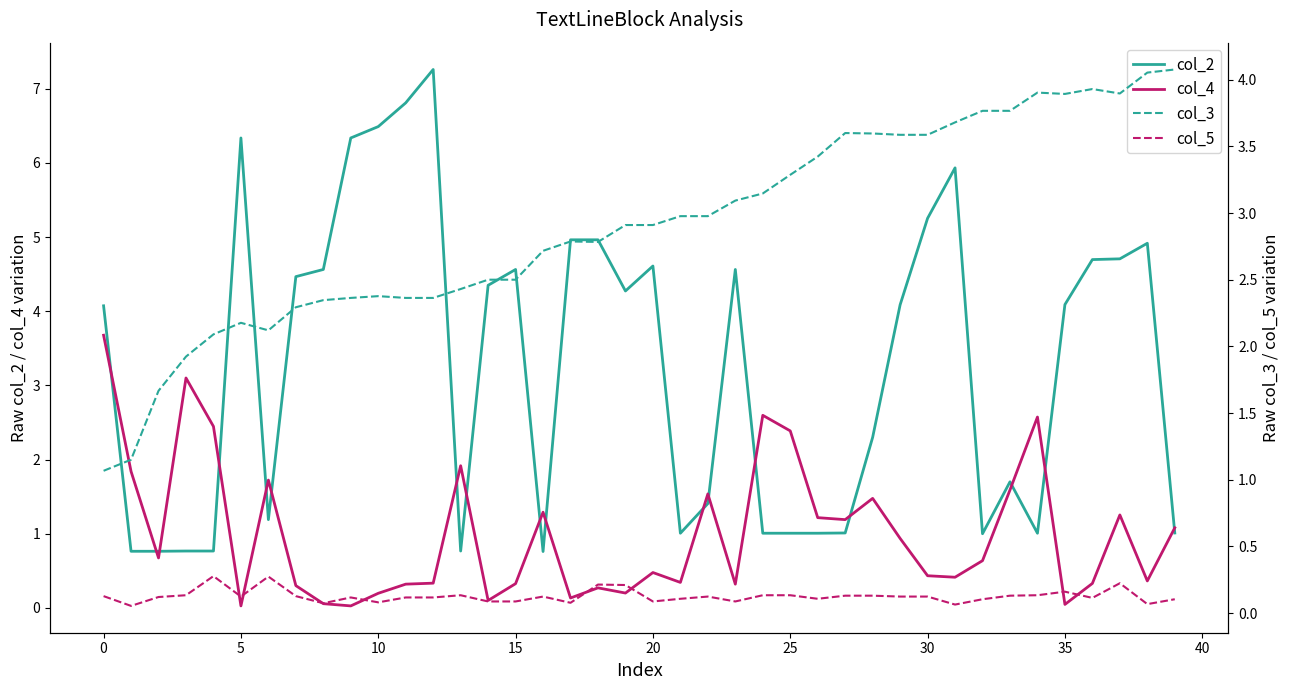

At 31, list the series in order from smallest to largest.

col_5, col_4, col_3, col_2